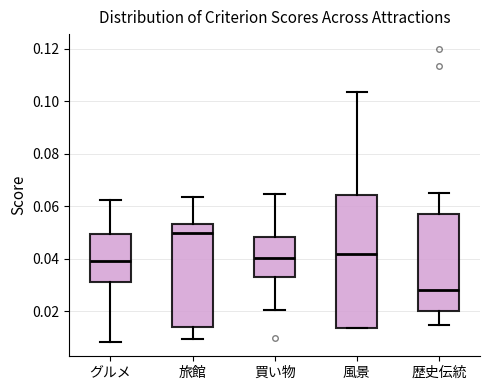

Reading left to right, read every box against the y-axis: the position of its median line, the range the box covers, and the ends of its whiskers. The values are not printed on the chart, so give them approximately, as read against the axis.

グルメ: median 0.040, box 0.030 to 0.050, whiskers 0.008 to 0.062
旅館: median 0.050, box 0.014 to 0.054, whiskers 0.010 to 0.064
買い物: median 0.040, box 0.034 to 0.048, whiskers 0.020 to 0.064
風景: median 0.042, box 0.014 to 0.064, whiskers 0.014 to 0.104
歴史伝統: median 0.028, box 0.020 to 0.058, whiskers 0.014 to 0.064